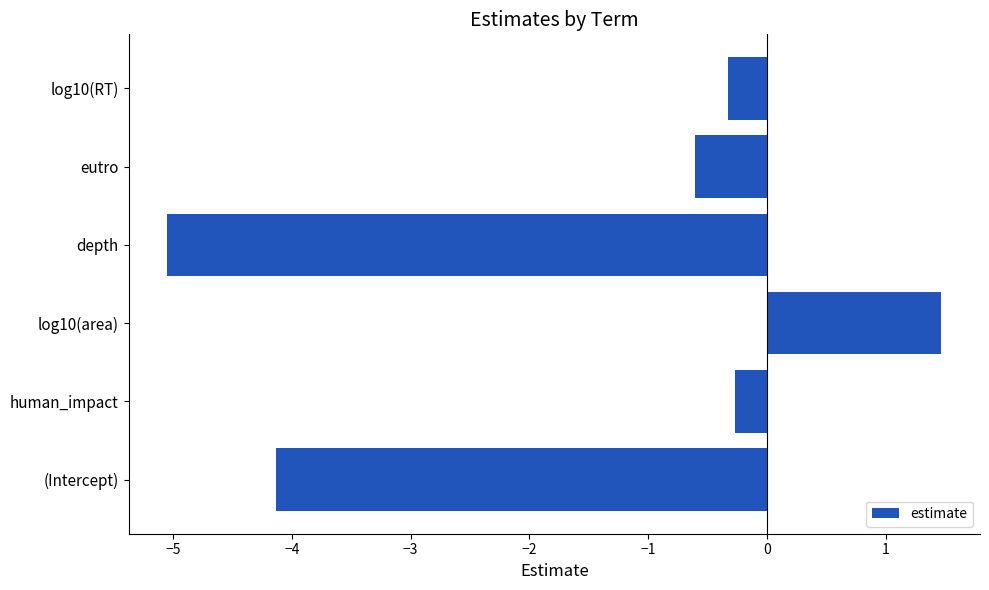

Between eutro and (Intercept), which is larger?

eutro